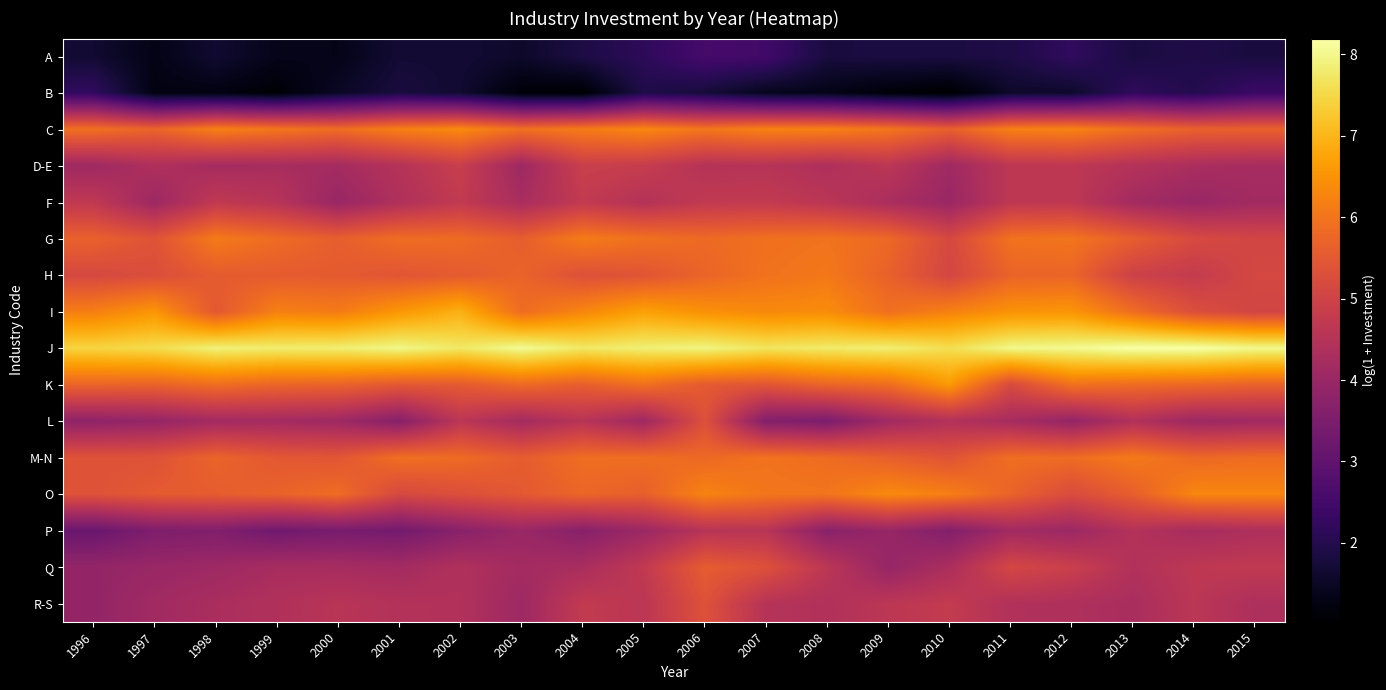

At which category is the sum across all series the highest?

2006